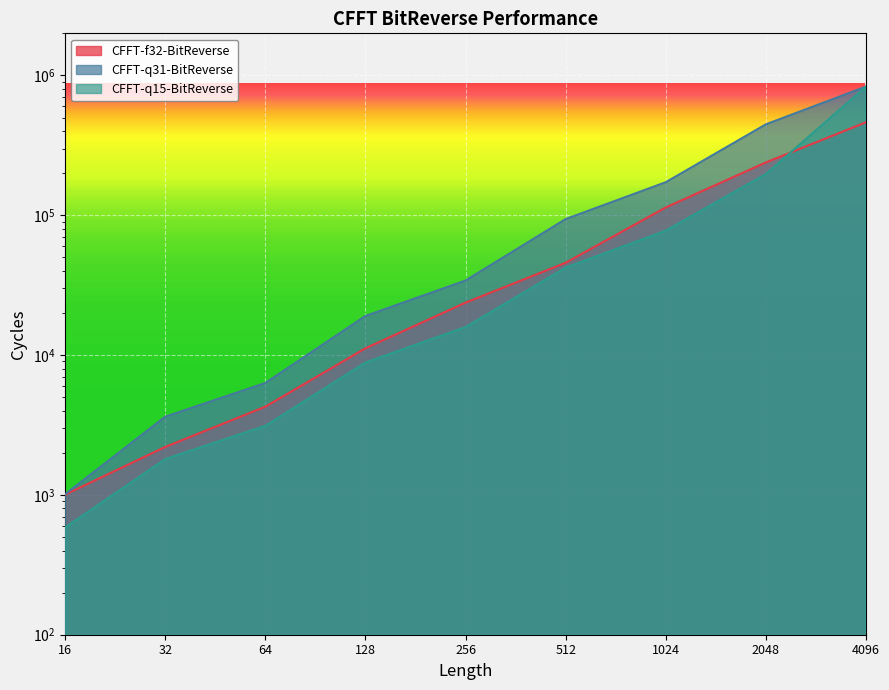

How many lines are shown in the chart?

3